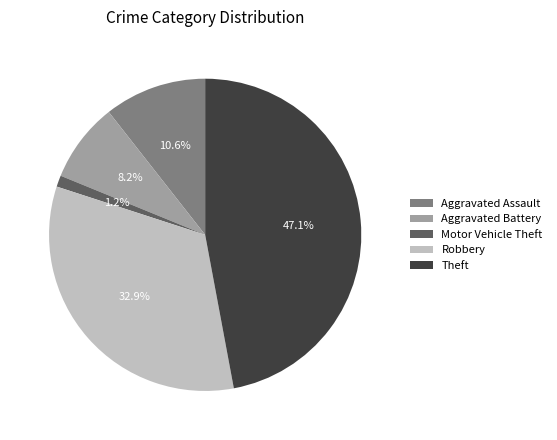

How many slices are in this pie chart?

5